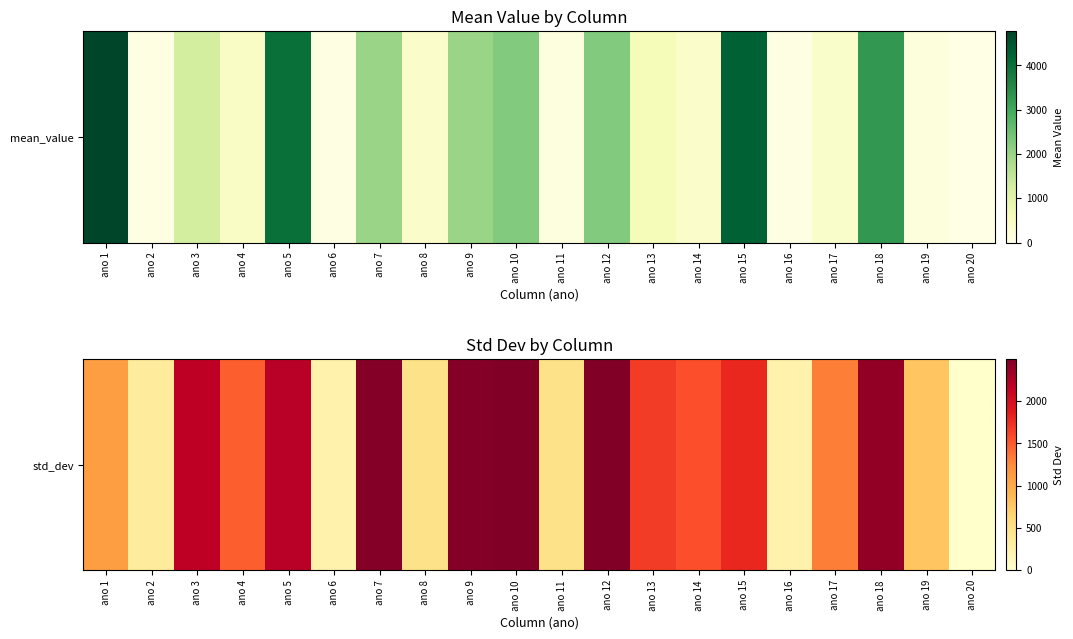

Rank the categories by value from highest to lowest.

ano 10, ano 12, ano 7, ano 9, ano 18, ano 5, ano 3, ano 15, ano 13, ano 14, ano 4, ano 17, ano 1, ano 19, ano 8, ano 11, ano 2, ano 6, ano 16, ano 20